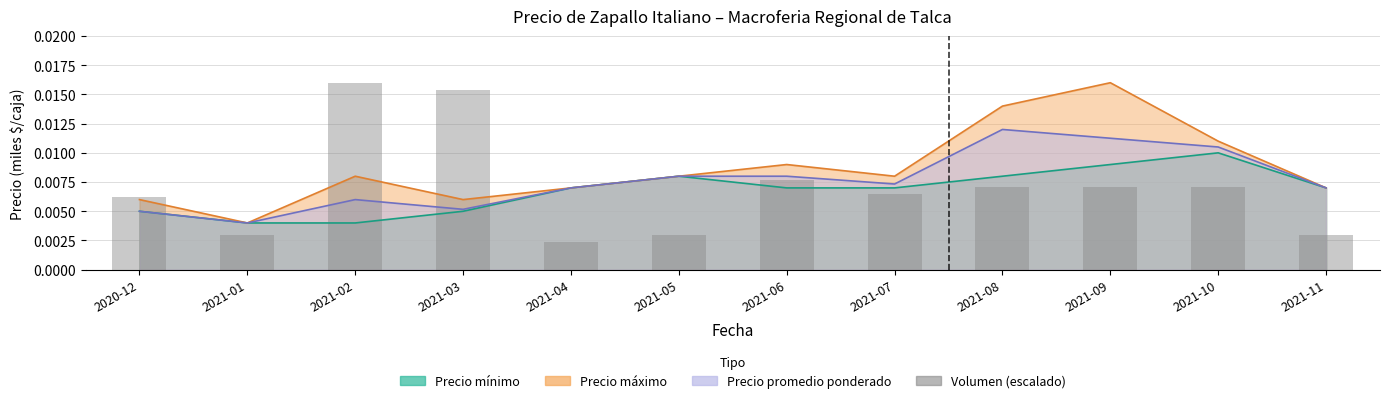

Does the chart contain any negative values?

No